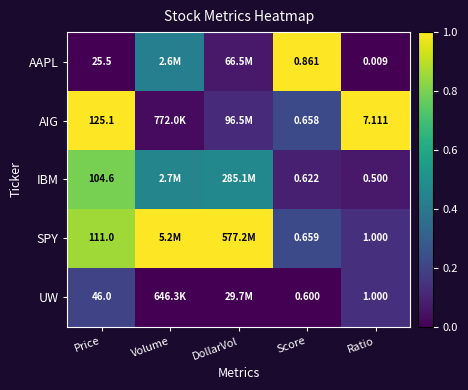

Which series changed the most between Price and Ratio?

AIG